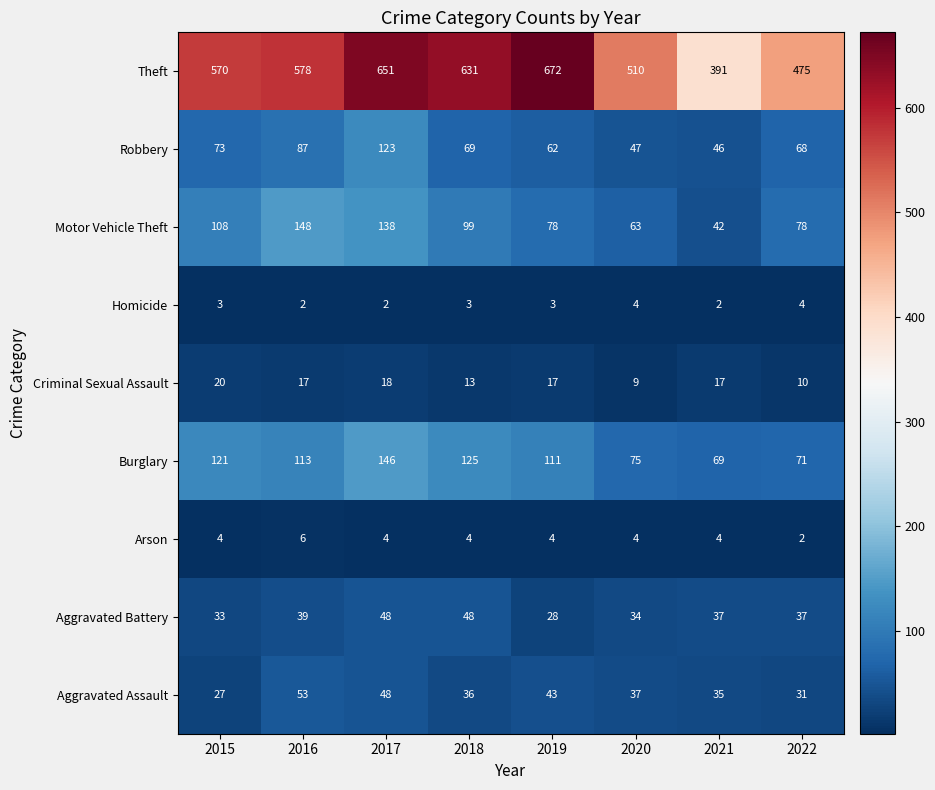

How many distinct data groups are displayed?

9